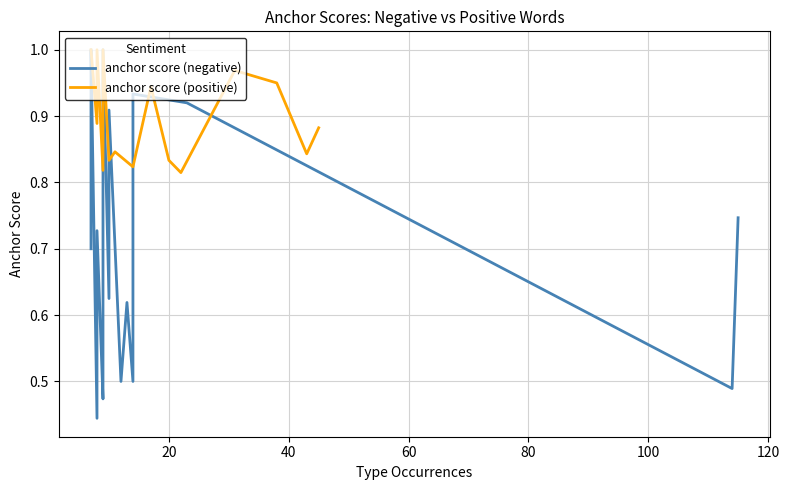

What is the minimum value shown in the chart?

0.4